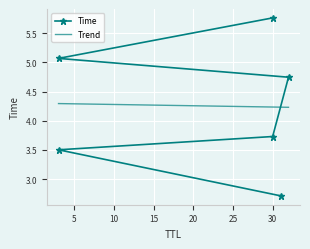

At which label does the data first exceed 4?

32